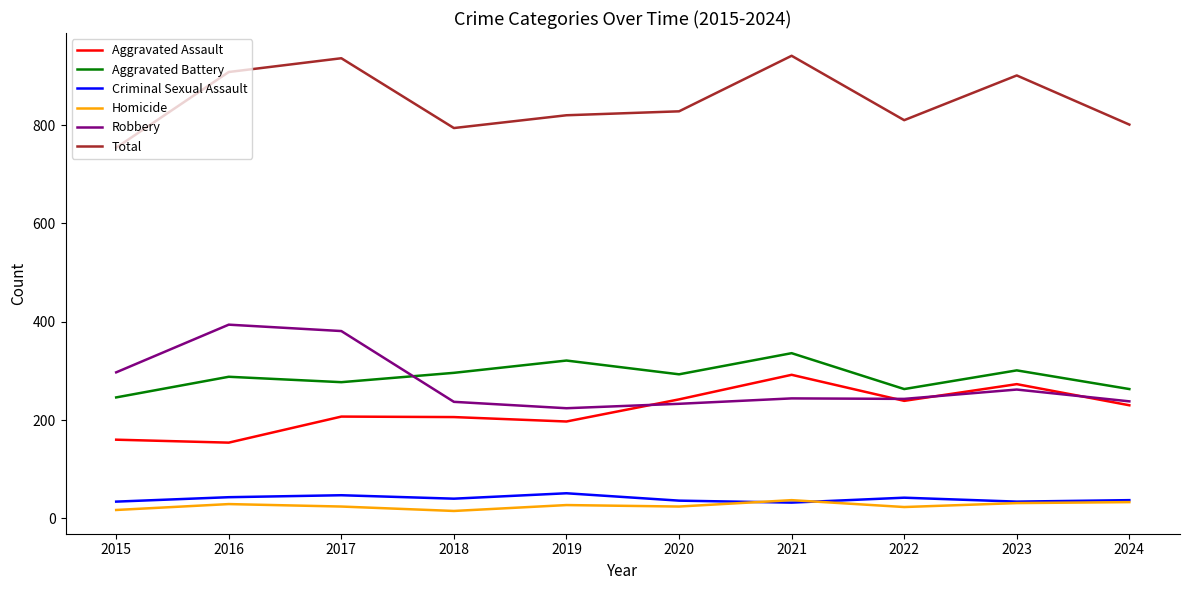

True or false: Criminal Sexual Assault and Aggravated Assault intersect in this chart.

False